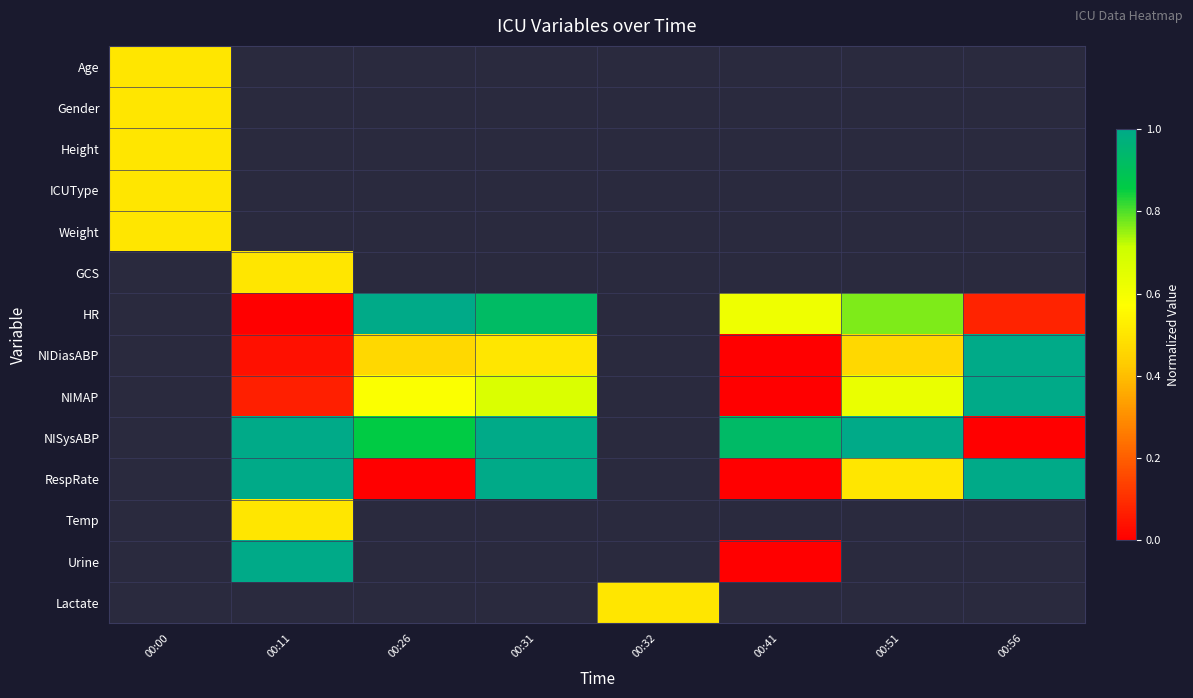

Between 00:26 and 00:56, which is larger?

00:56